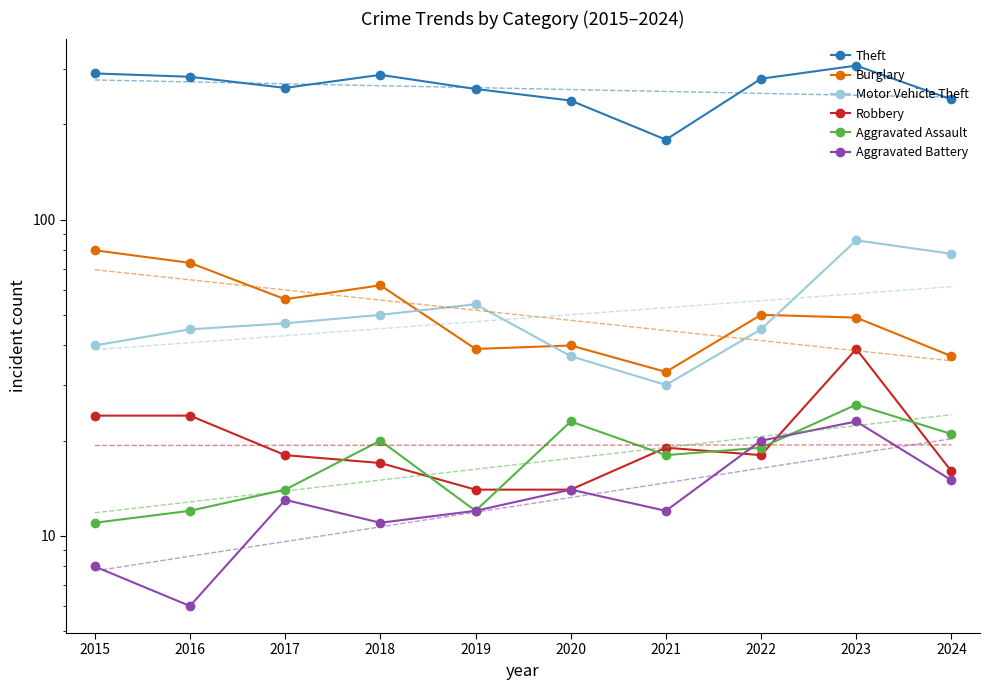

Read the Robbery value at 2022, to the nearest 10.

20